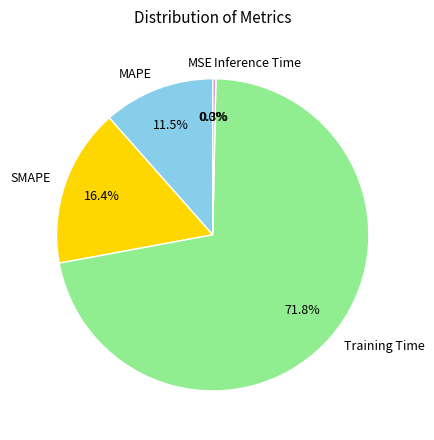

Between Inference Time and Training Time, which is larger?

Training Time